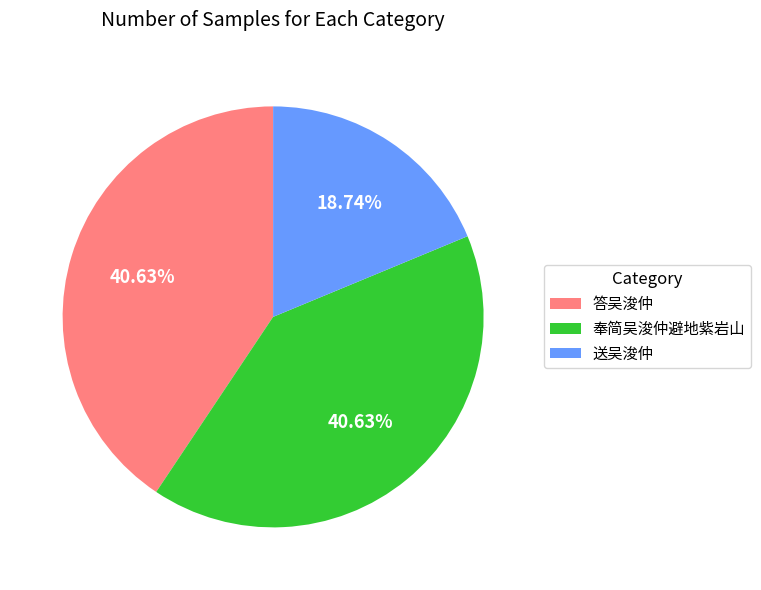

How many segments does this pie chart have?

3